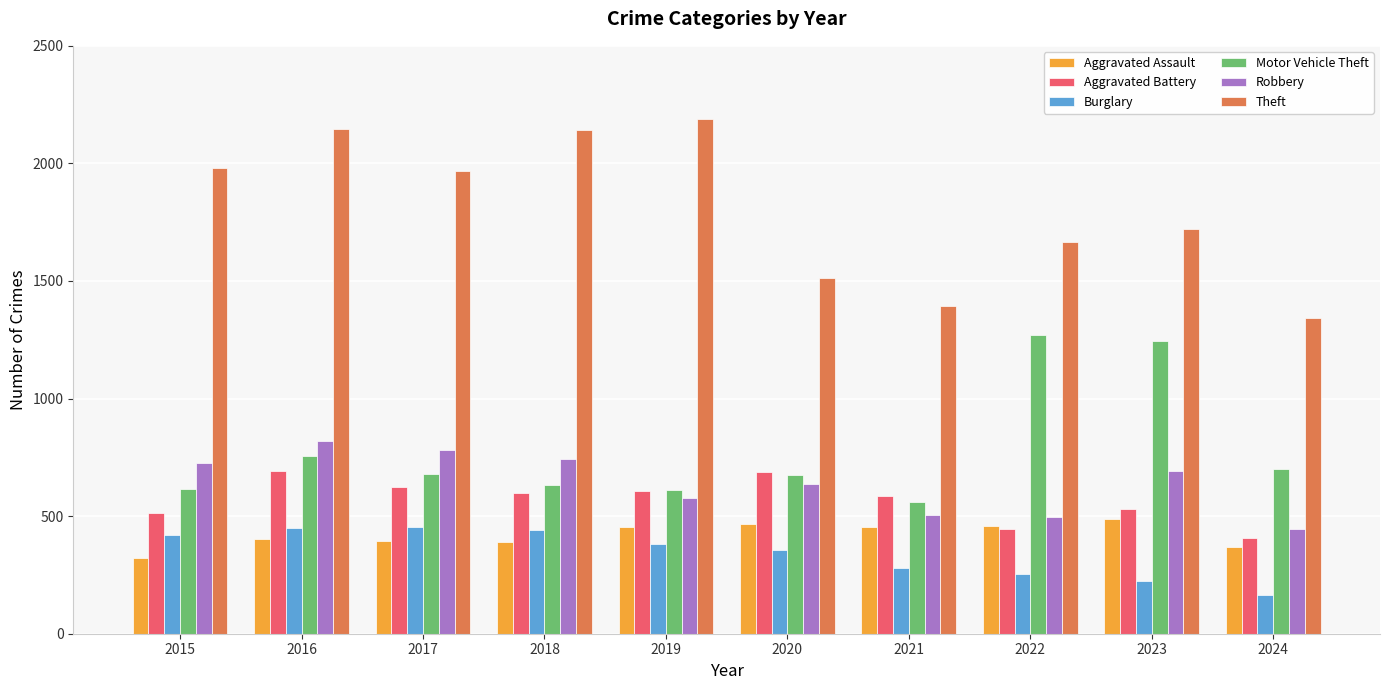

How many bars are there in total?

60